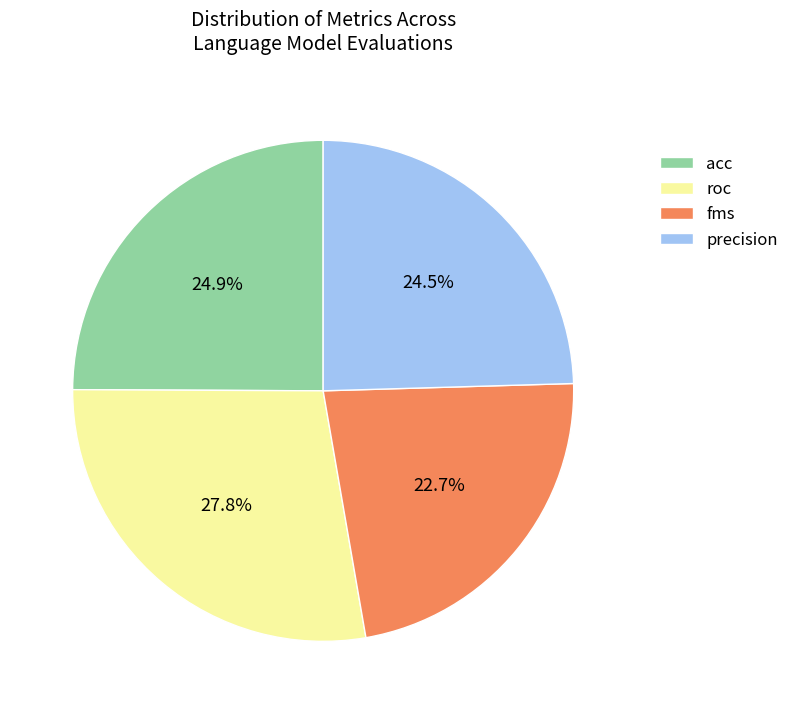

True or false: roc accounts for 21% of the total.

False